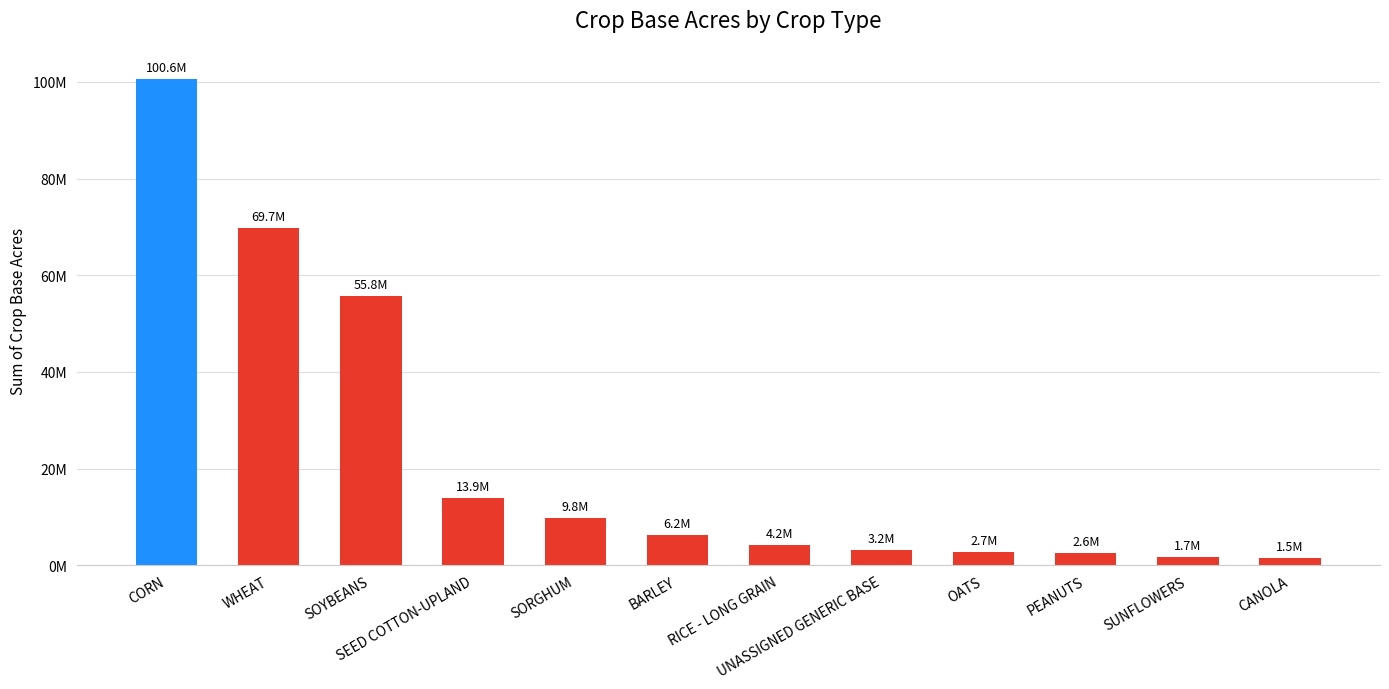

Are the bars horizontal?

No